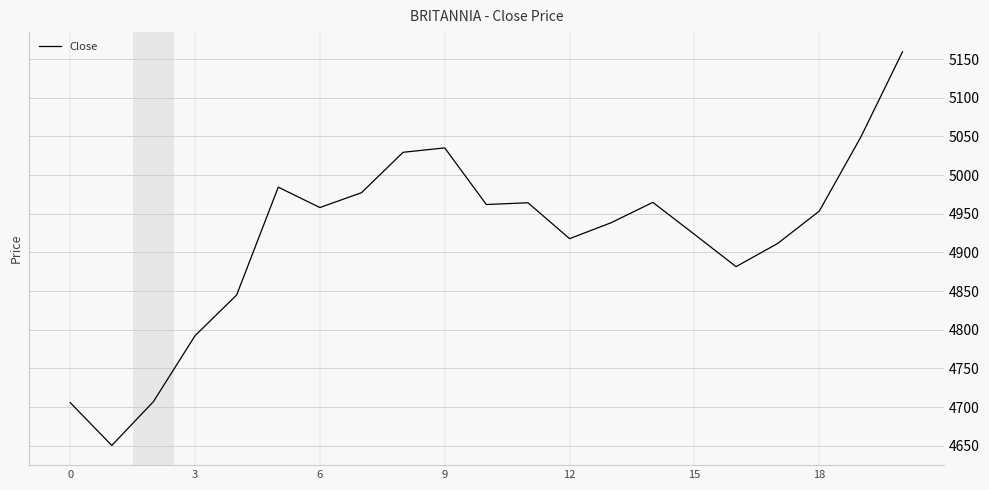

What is the minimum value shown in the chart?

4650.4